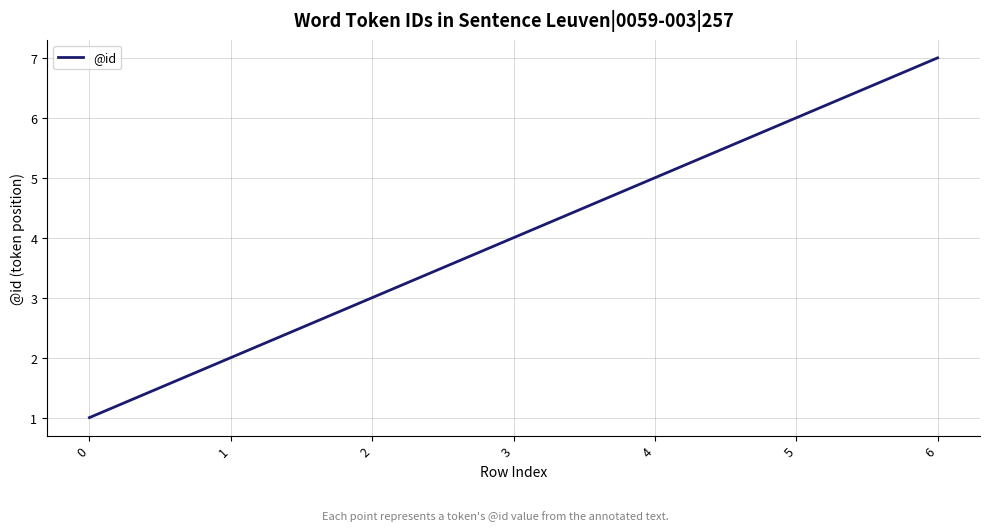

List the labels in order of value, largest first.

6, 5, 4, 3, 2, 1, 0